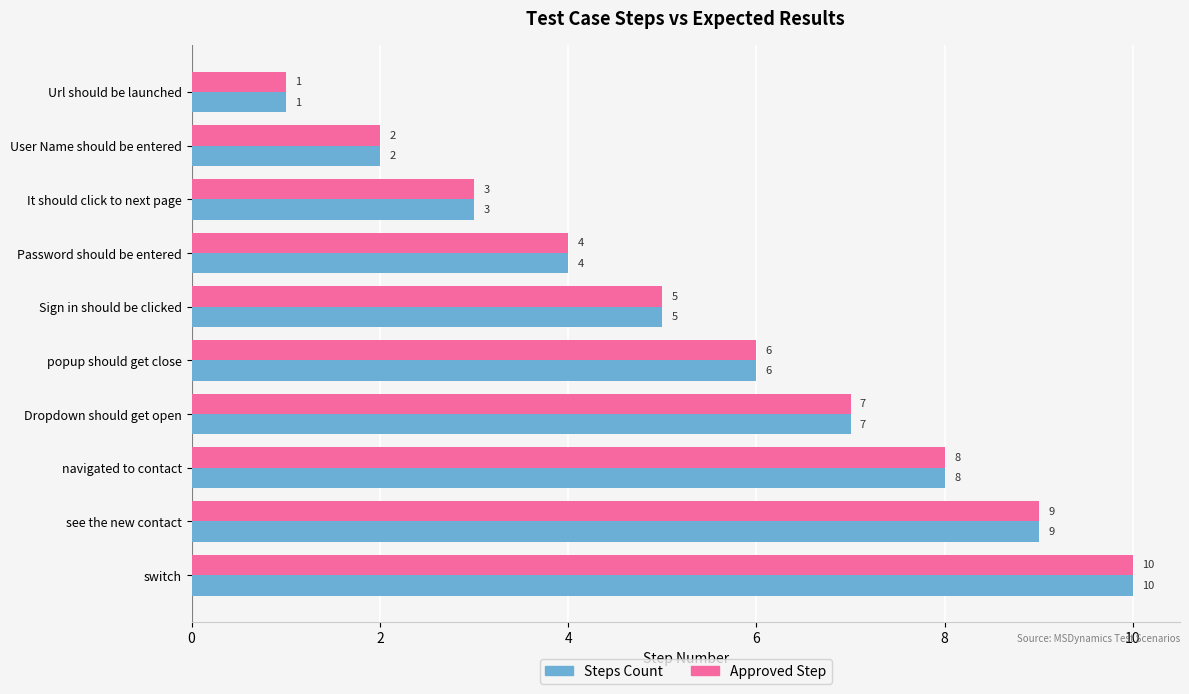

Rank the categories by Approved Step value from highest to lowest.

switch, see the new contact, navigated to contact, Dropdown should get open, popup should get close, Sign in should be clicked, Password should be entered, It should click to next page, User Name should be entered, Url should be launched